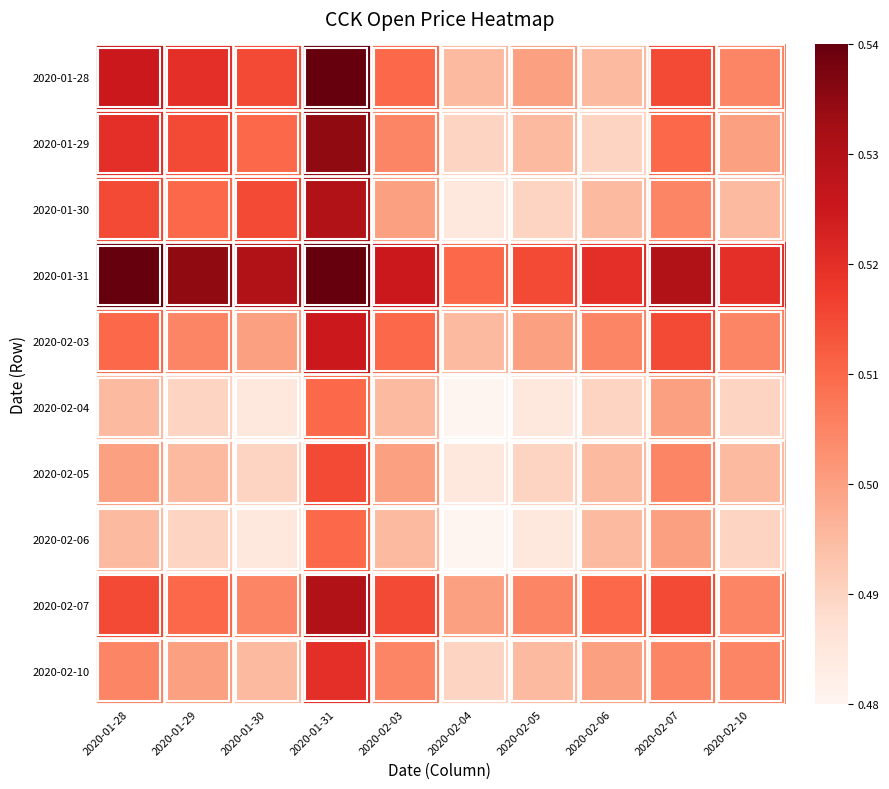

Reading left to right, what are all the values shown in this chart?

2020-01-28: 2020-01-28=0.5	2020-01-29=0.5	2020-01-30=0.5	2020-01-31=0.5	2020-02-03=0.5	2020-02-04=0.5	2020-02-05=0.5	2020-02-06=0.5	2020-02-07=0.5	2020-02-10=0.5
2020-01-29: 2020-01-28=0.5	2020-01-29=0.5	2020-01-30=0.5	2020-01-31=0.5	2020-02-03=0.5	2020-02-04=0.5	2020-02-05=0.5	2020-02-06=0.5	2020-02-07=0.5	2020-02-10=0.5
2020-01-30: 2020-01-28=0.5	2020-01-29=0.5	2020-01-30=0.5	2020-01-31=0.5	2020-02-03=0.5	2020-02-04=0.5	2020-02-05=0.5	2020-02-06=0.5	2020-02-07=0.5	2020-02-10=0.5
2020-01-31: 2020-01-28=0.5	2020-01-29=0.5	2020-01-30=0.5	2020-01-31=0.5	2020-02-03=0.5	2020-02-04=0.5	2020-02-05=0.5	2020-02-06=0.5	2020-02-07=0.5	2020-02-10=0.5
2020-02-03: 2020-01-28=0.5	2020-01-29=0.5	2020-01-30=0.5	2020-01-31=0.5	2020-02-03=0.5	2020-02-04=0.5	2020-02-05=0.5	2020-02-06=0.5	2020-02-07=0.5	2020-02-10=0.5
2020-02-04: 2020-01-28=0.5	2020-01-29=0.5	2020-01-30=0.5	2020-01-31=0.5	2020-02-03=0.5	2020-02-04=0.5	2020-02-05=0.5	2020-02-06=0.5	2020-02-07=0.5	2020-02-10=0.5
2020-02-05: 2020-01-28=0.5	2020-01-29=0.5	2020-01-30=0.5	2020-01-31=0.5	2020-02-03=0.5	2020-02-04=0.5	2020-02-05=0.5	2020-02-06=0.5	2020-02-07=0.5	2020-02-10=0.5
2020-02-06: 2020-01-28=0.5	2020-01-29=0.5	2020-01-30=0.5	2020-01-31=0.5	2020-02-03=0.5	2020-02-04=0.5	2020-02-05=0.5	2020-02-06=0.5	2020-02-07=0.5	2020-02-10=0.5
2020-02-07: 2020-01-28=0.5	2020-01-29=0.5	2020-01-30=0.5	2020-01-31=0.5	2020-02-03=0.5	2020-02-04=0.5	2020-02-05=0.5	2020-02-06=0.5	2020-02-07=0.5	2020-02-10=0.5
2020-02-10: 2020-01-28=0.5	2020-01-29=0.5	2020-01-30=0.5	2020-01-31=0.5	2020-02-03=0.5	2020-02-04=0.5	2020-02-05=0.5	2020-02-06=0.5	2020-02-07=0.5	2020-02-10=0.5